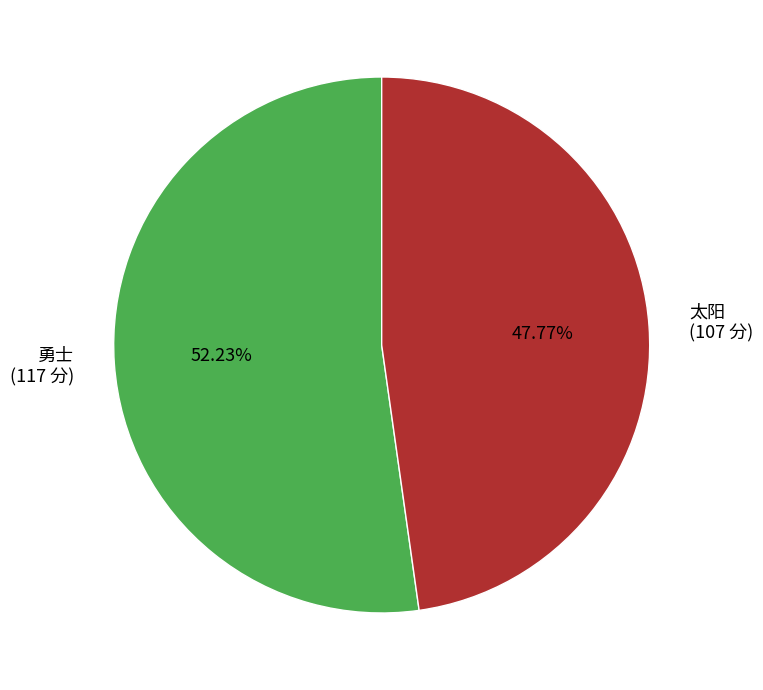

What is the ratio of the value at 勇士 to the value at 太阳?

1.1